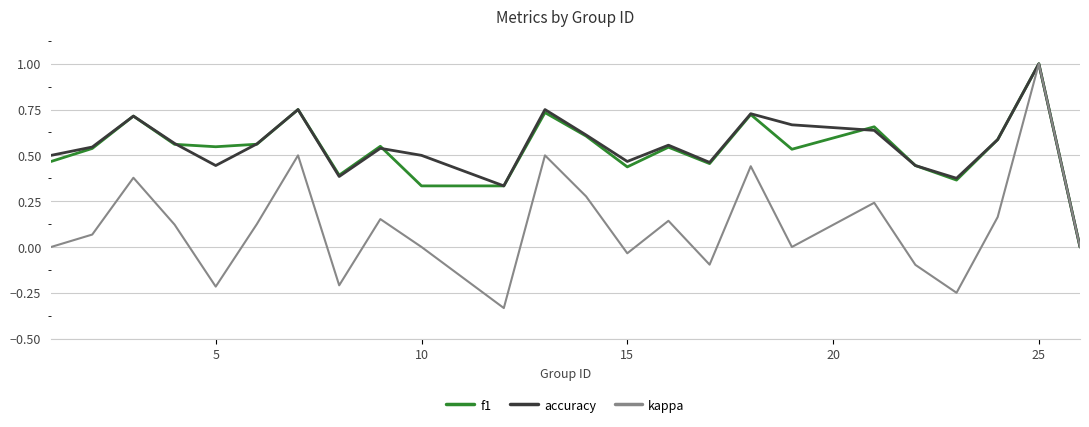

Which series has the widest spread of values?

kappa